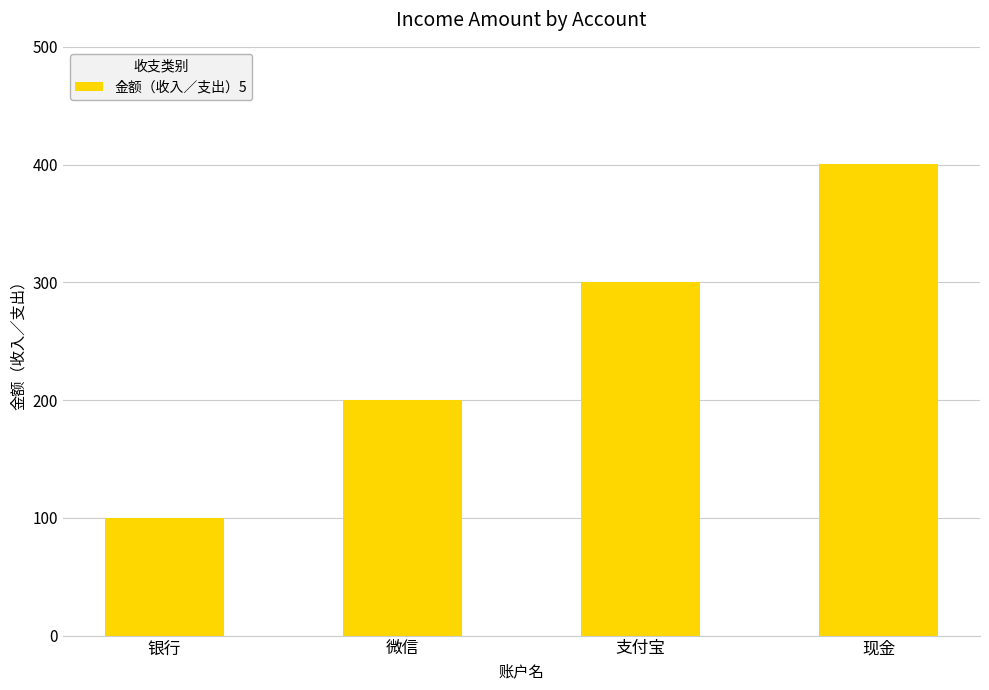

What is the difference between the values at 微信 and 银行?

100.1